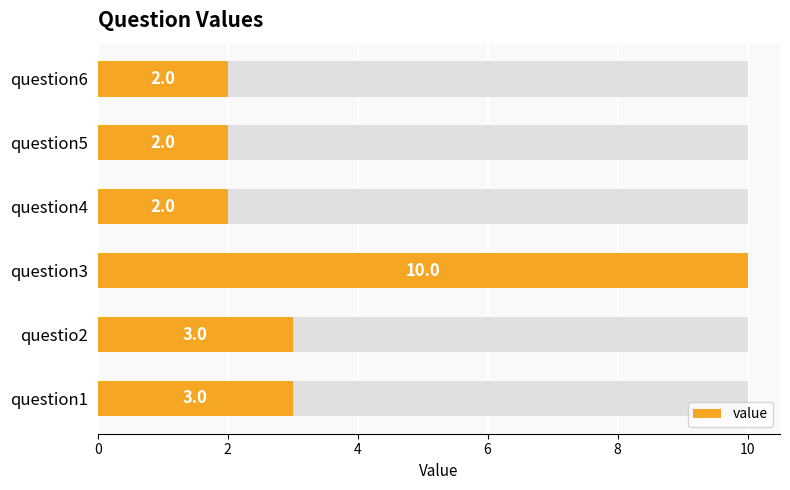

What is the difference between the maximum and minimum values?

8